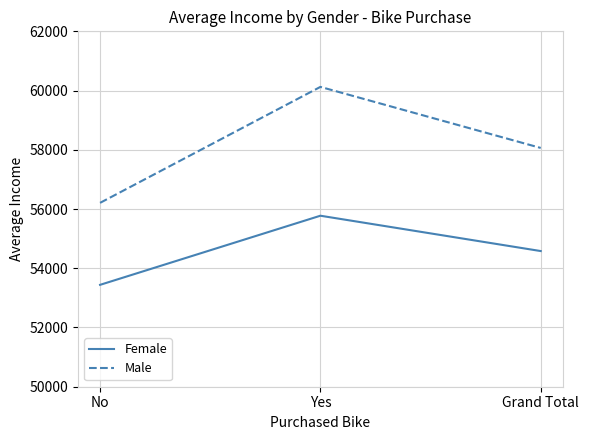

Reading left to right, transcribe all the data shown in this chart.

Female: No=53440.0	Yes=55774.1	Grand Total=54580.8
Male: No=56208.2	Yes=60124.0	Grand Total=58062.6